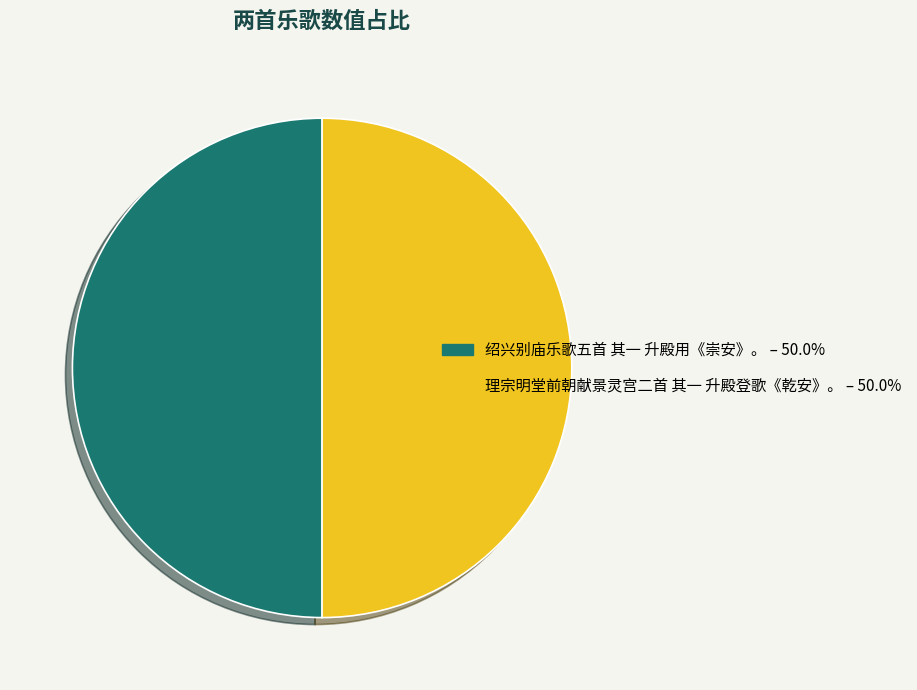

Approximately how many times larger is the value at 理宗明堂前朝献景灵宫二首 其一 升殿登歌《乾安》。 compared to 绍兴别庙乐歌五首 其一 升殿用《崇安》。?

1.0